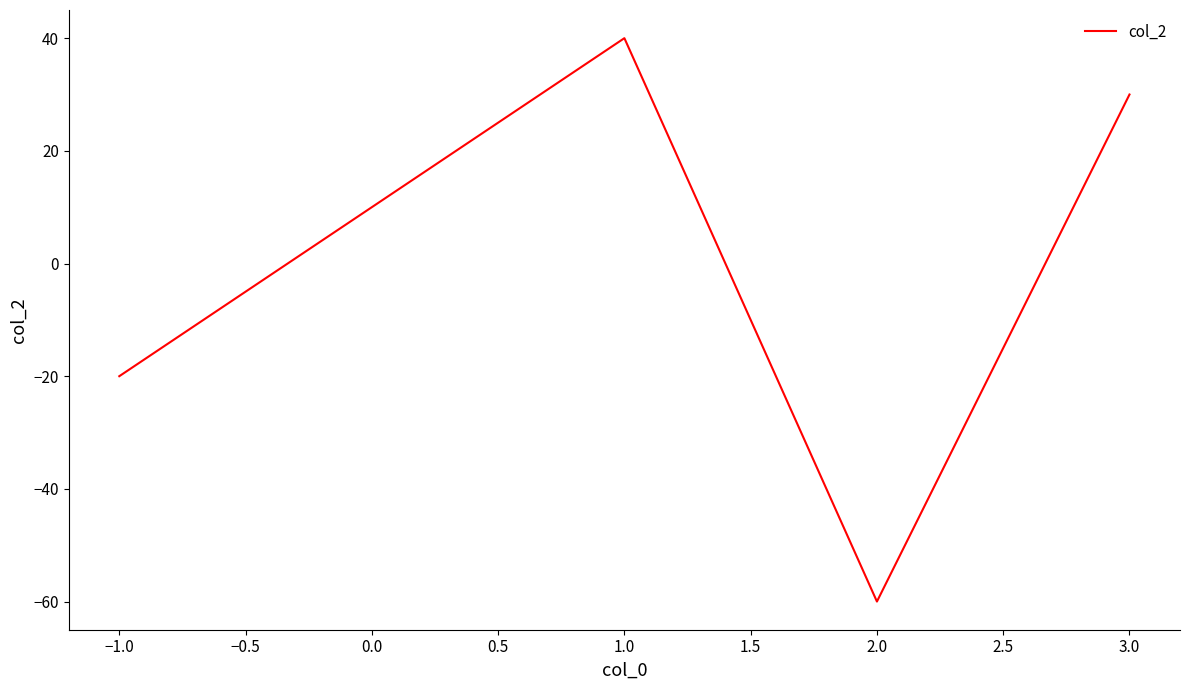

List the labels in order of value, smallest first.

2.0, −1.0, 3.0, 1.0